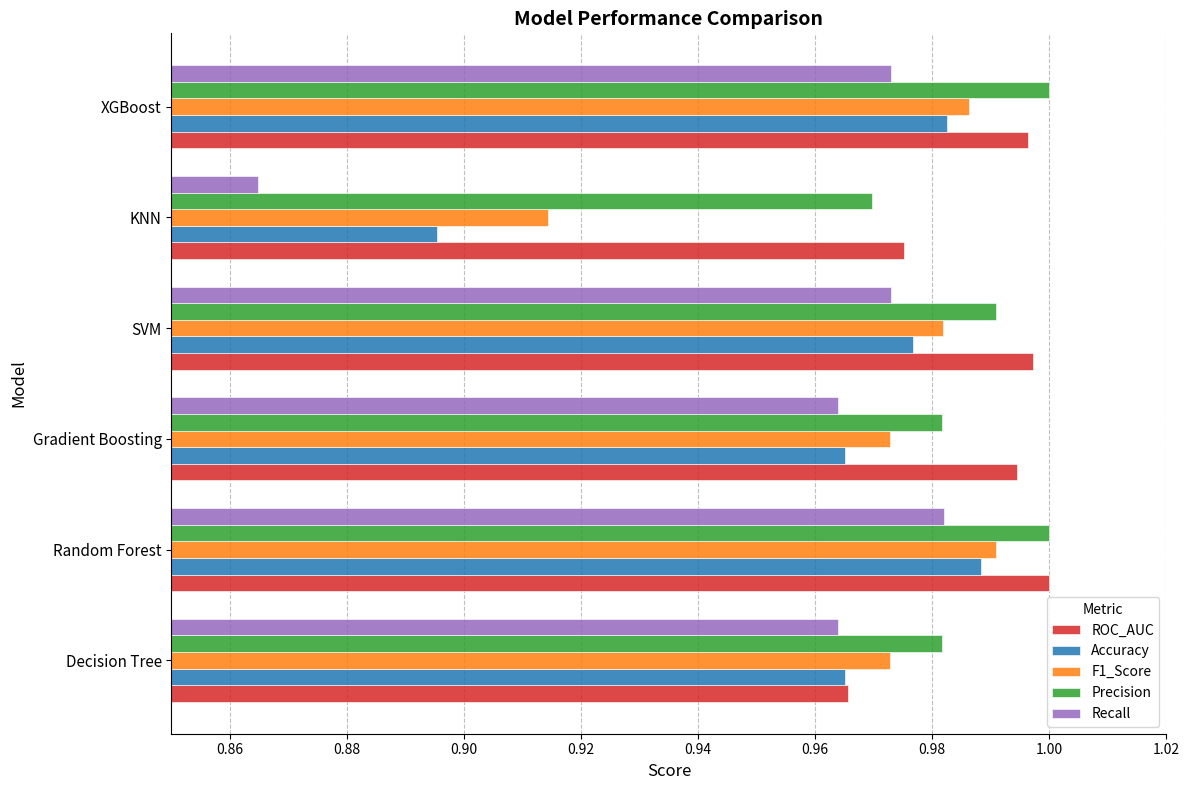

What is the total value across all series at Gradient Boosting?

4.9